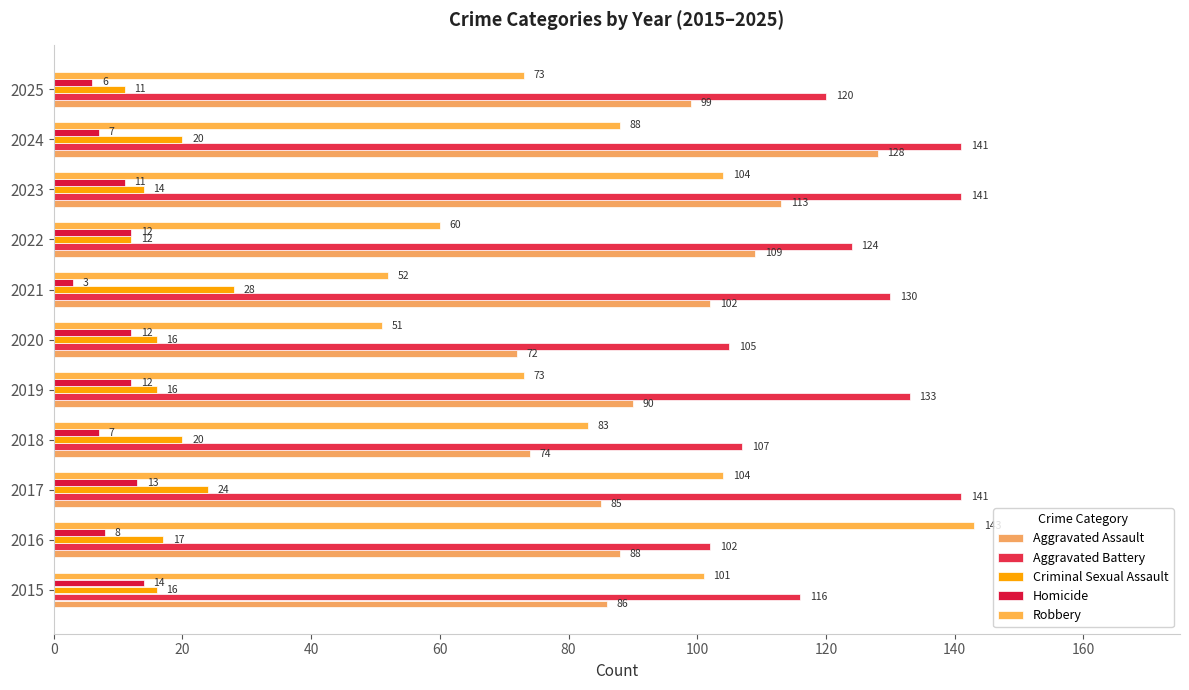

How many values in the Homicide series are below 11?

5